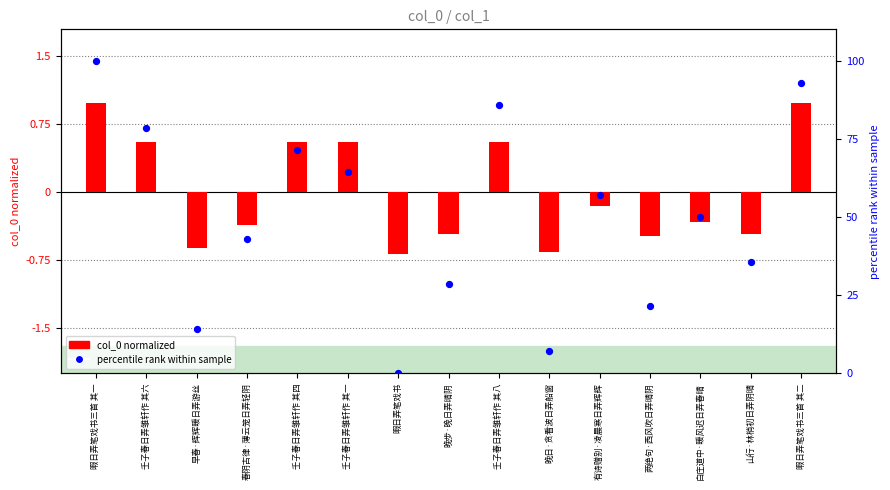

Which series contains the lowest Y value?

col_0 normalized